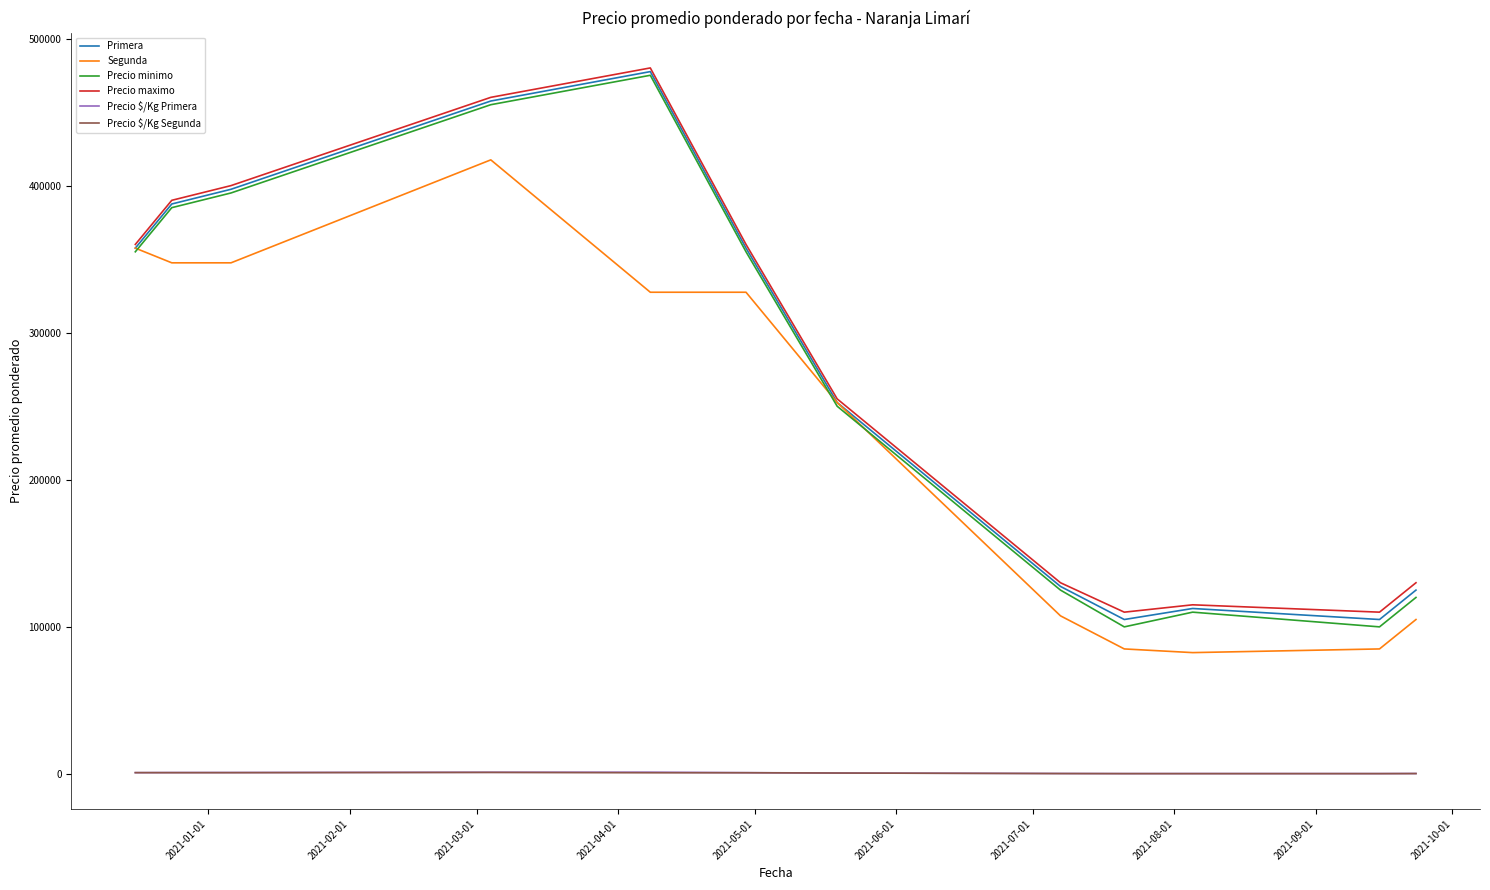

What is the minimum value shown in the chart?

206